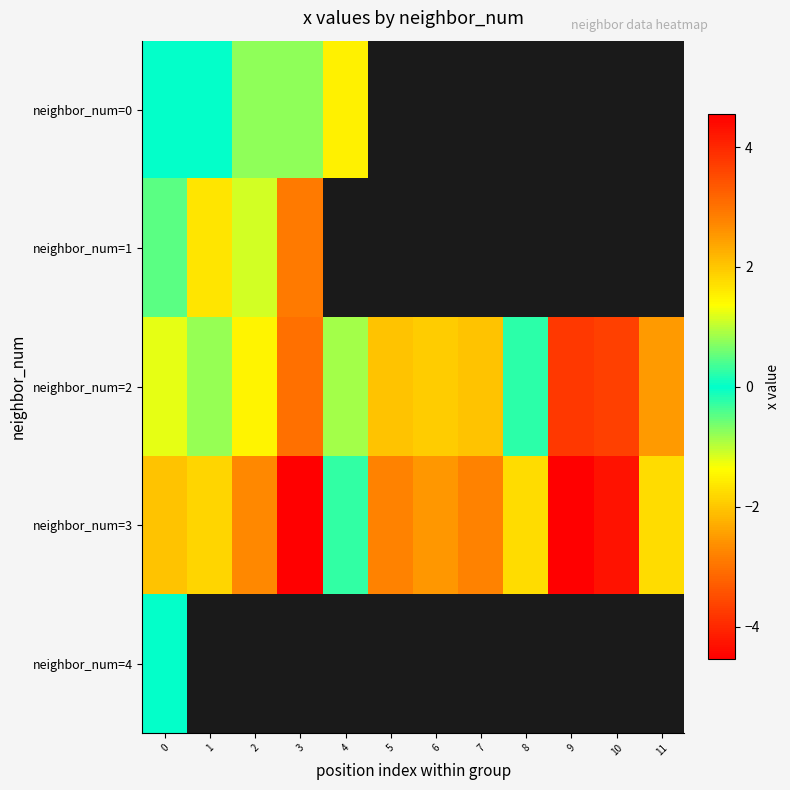

Rank the series by their maximum value, from lowest to highest.

row_4, row_0, row_1, row_2, row_3